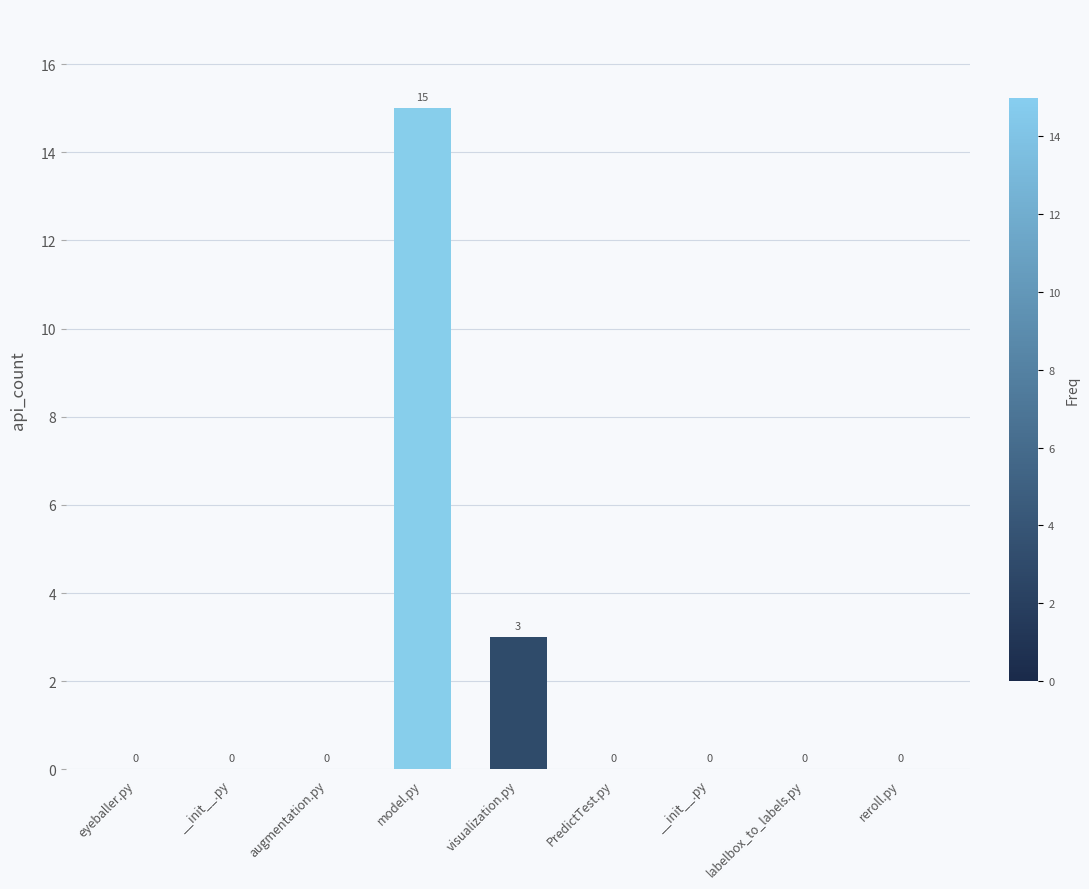

Between augmentation.py and __init__.py, which is larger?

augmentation.py